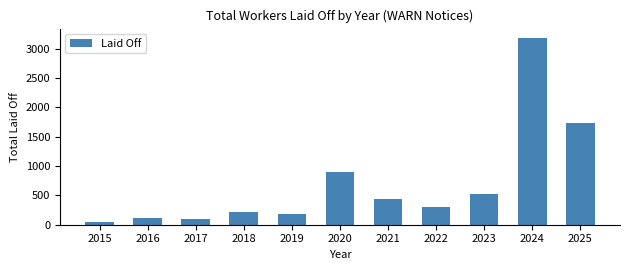

Where is the data nearest to the value 1612?

2025